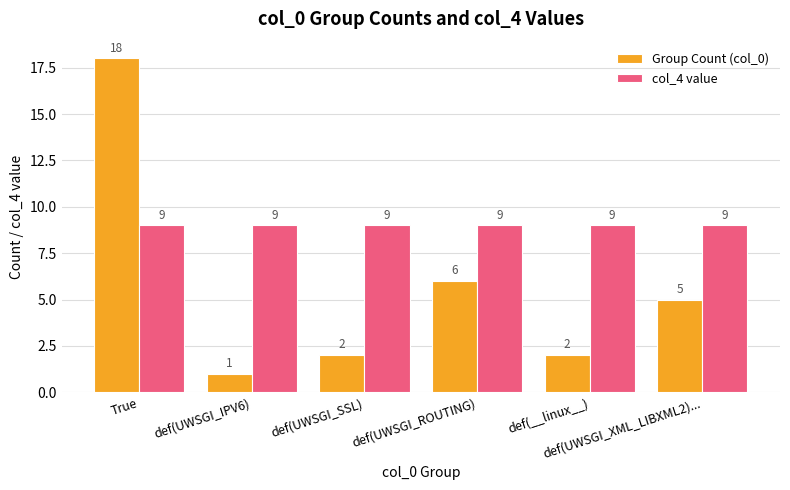

Between def(UWSGI_ROUTING) and def(__linux__), which series saw the biggest shift?

Group Count (col_0)